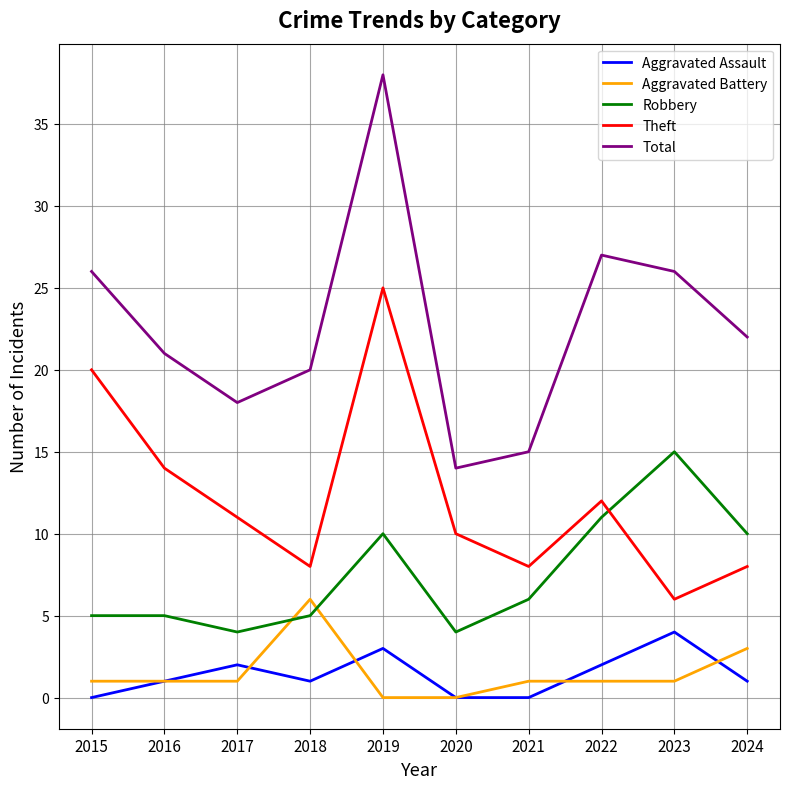

At which category is the sum across all series the highest?

2019